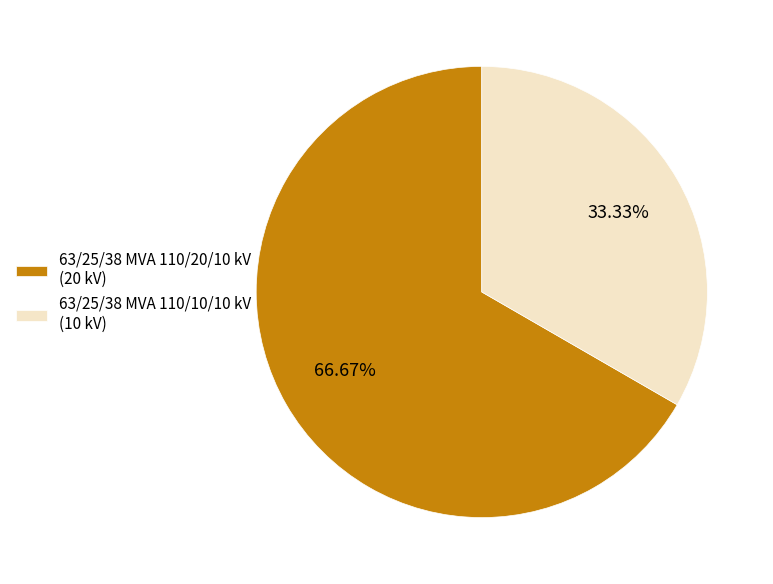

To the nearest percent, what is the average slice percentage?

50%